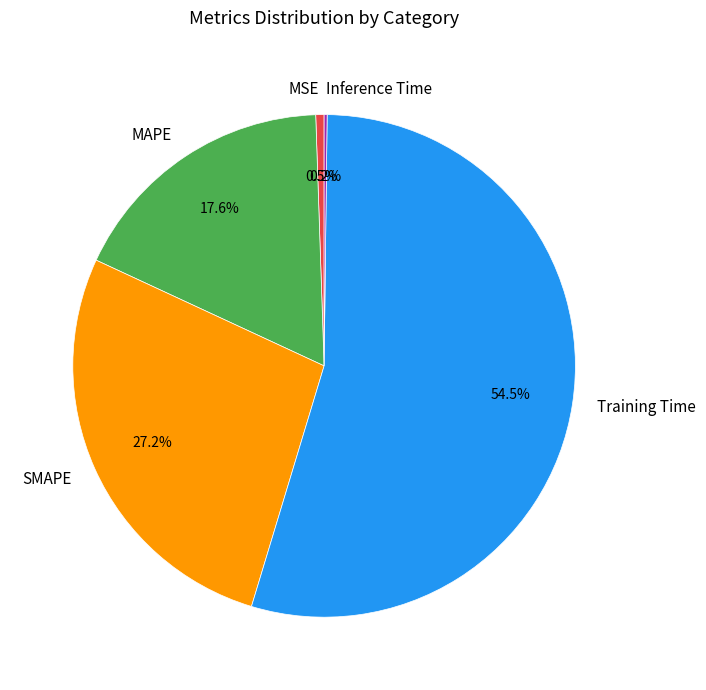

What is the largest slice in the pie chart?

Training Time